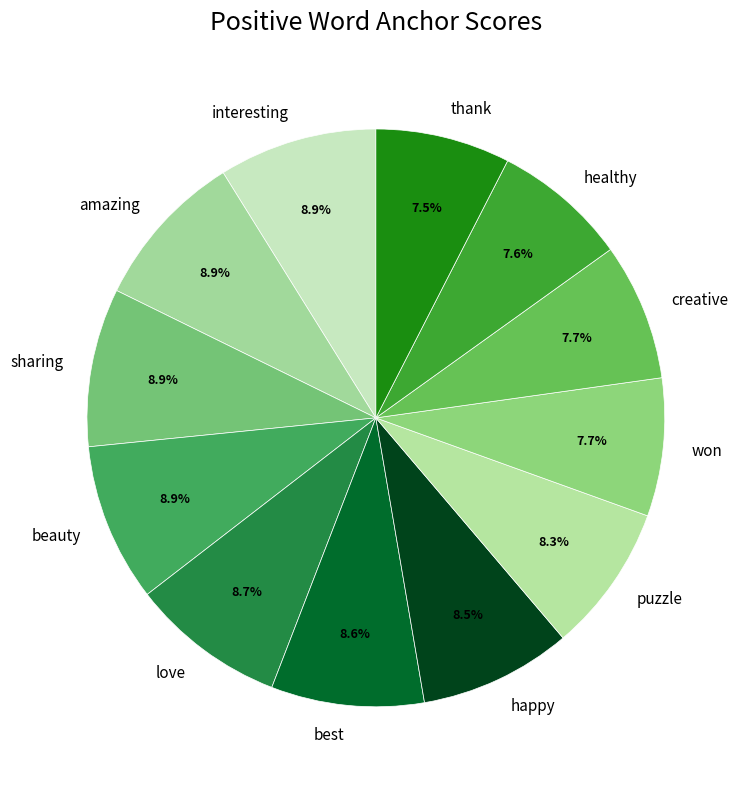

Do puzzle and beauty together represent more than half of the pie?

No